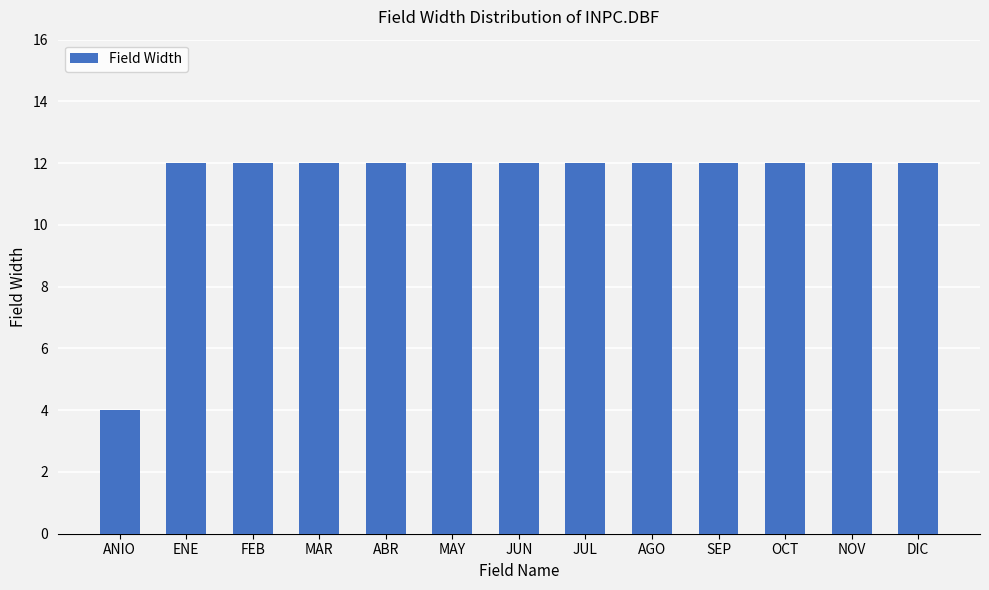

What is the value of the 3rd bar from the left?

12